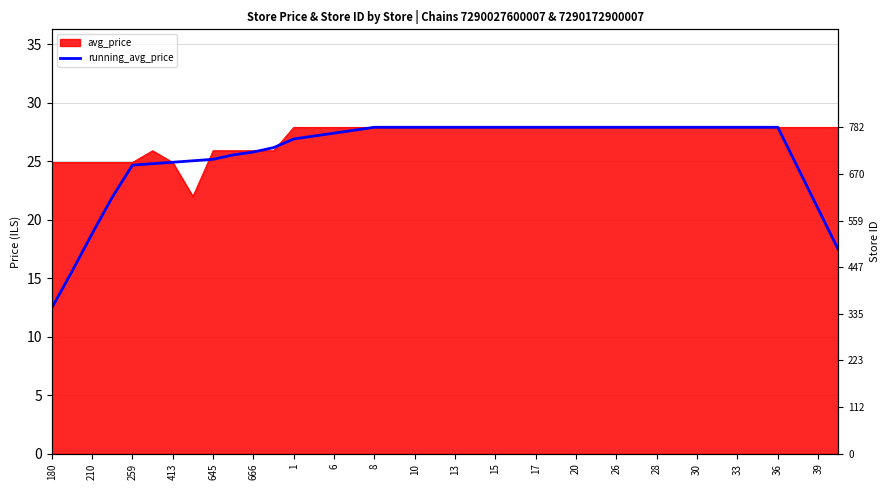

What is the sum of all values?

1028.6